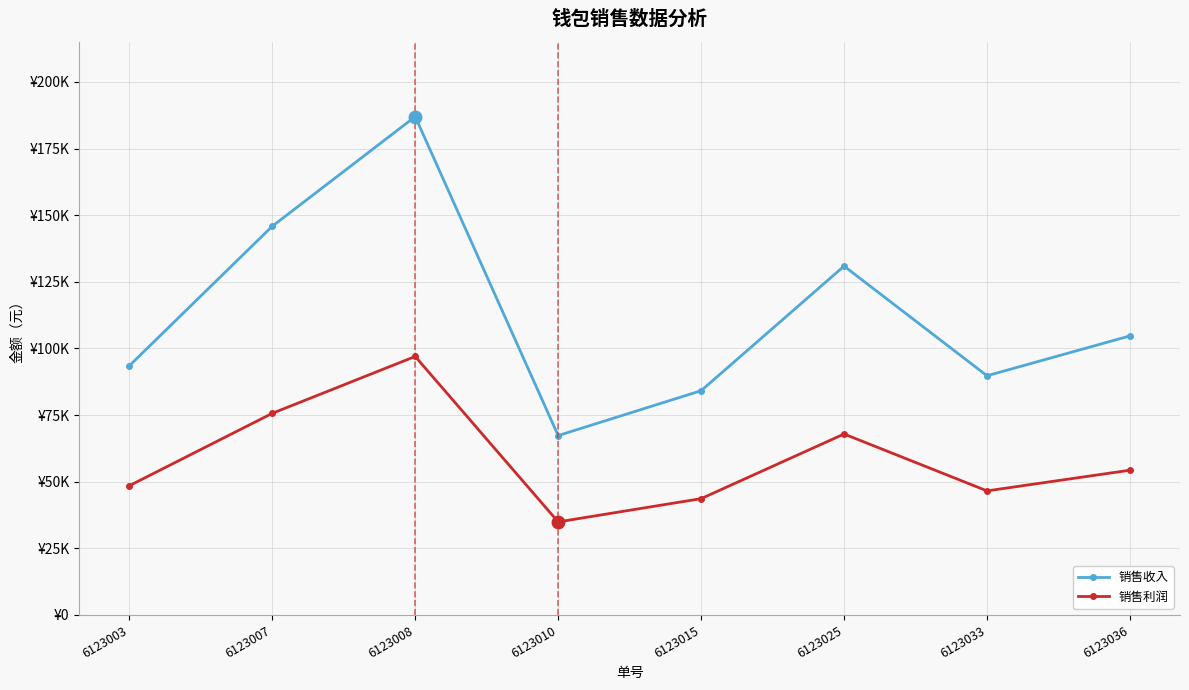

The 销售利润 series shows 19143 at 6123036. True or false?

False